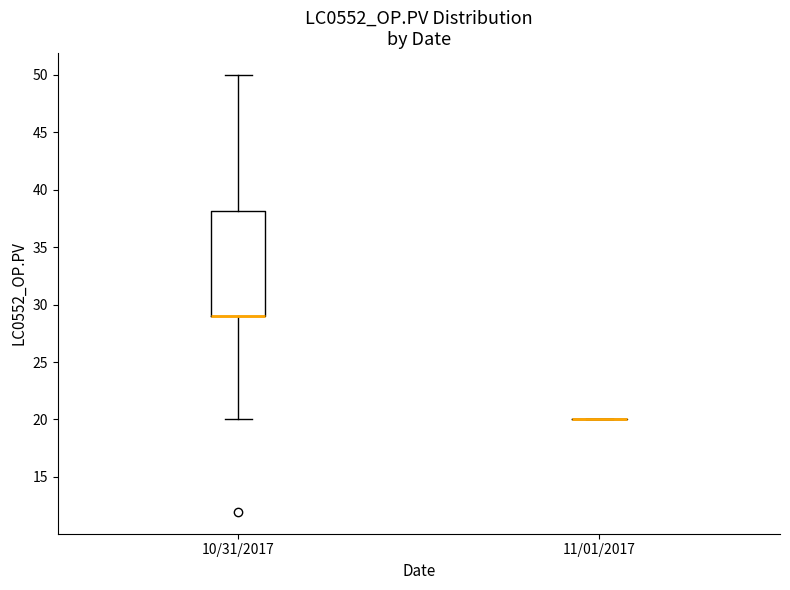

Where is the upper edge of the box for 10/31/2017 on the y-axis? The values are not printed on the chart, so give them approximately, as read against the axis.

38